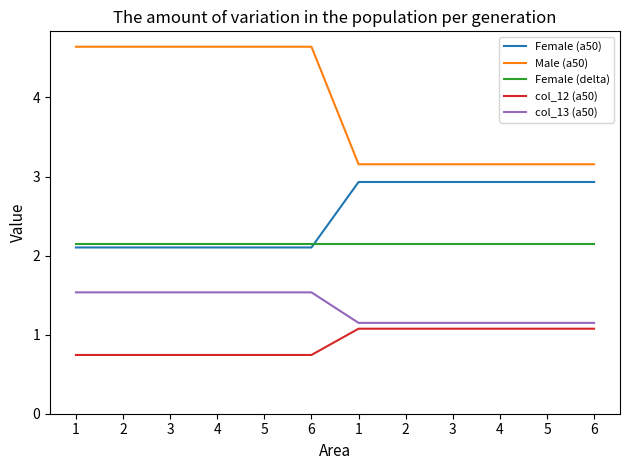

Which has a higher value, 3 or 4?

3